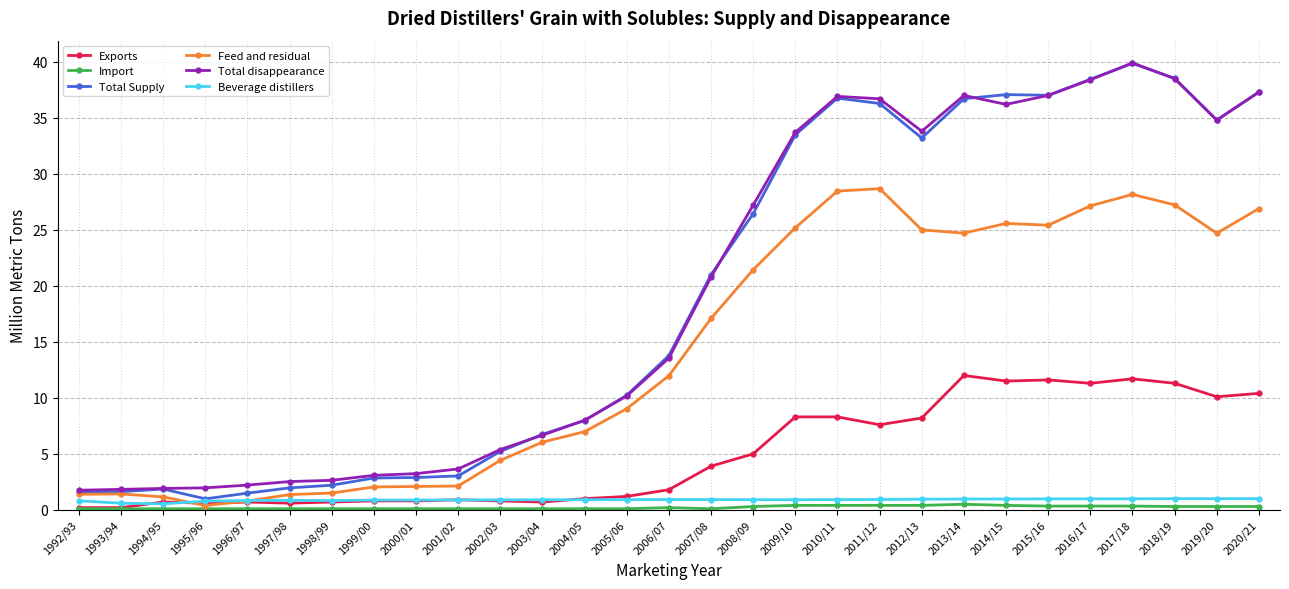

What are all the series names shown in the legend?

Exports, Import, Total Supply, Feed and residual, Total disappearance, Beverage distillers